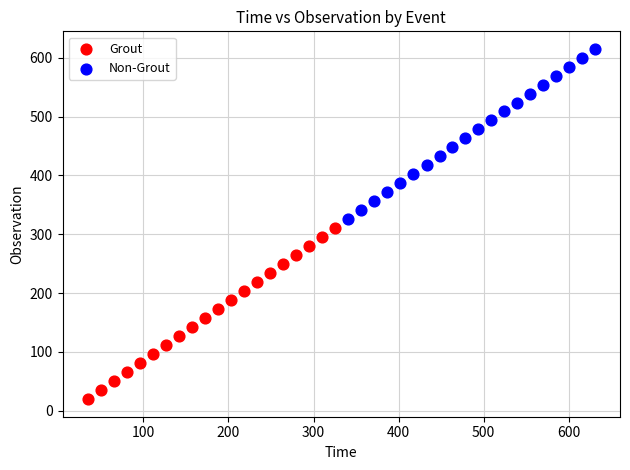

Which series has the widest spread of Y values?

Grout